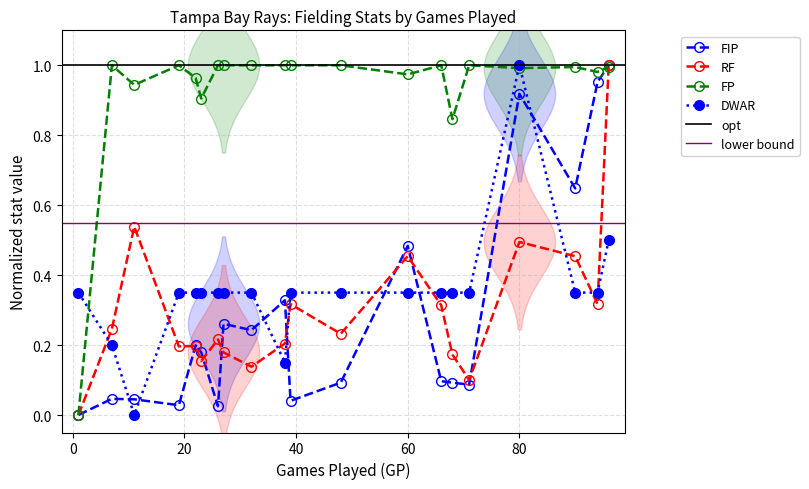

In DWAR, how many points are higher than both neighbors (excluding endpoints)?

1